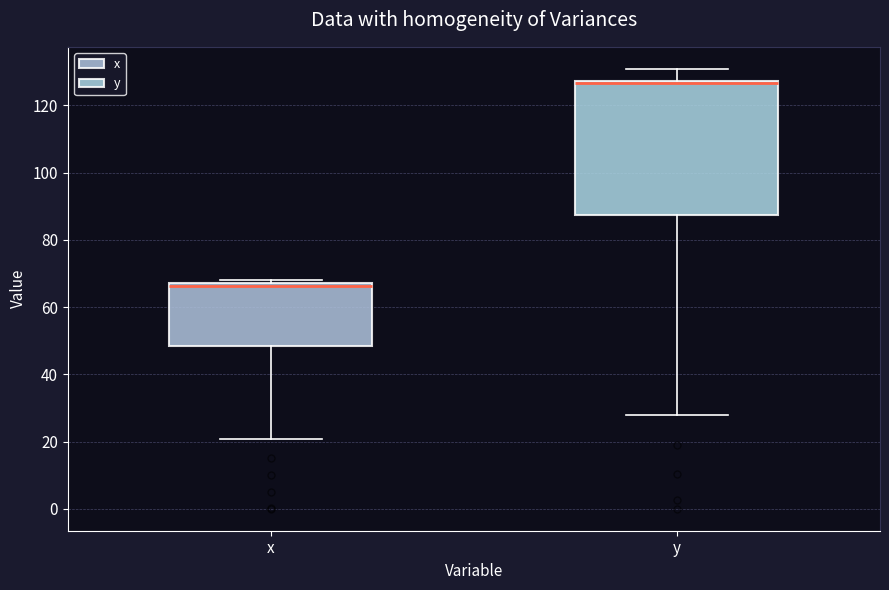

Where does the median line of the box for x sit on the y-axis? The values are not printed on the chart, so give them approximately, as read against the axis.

66